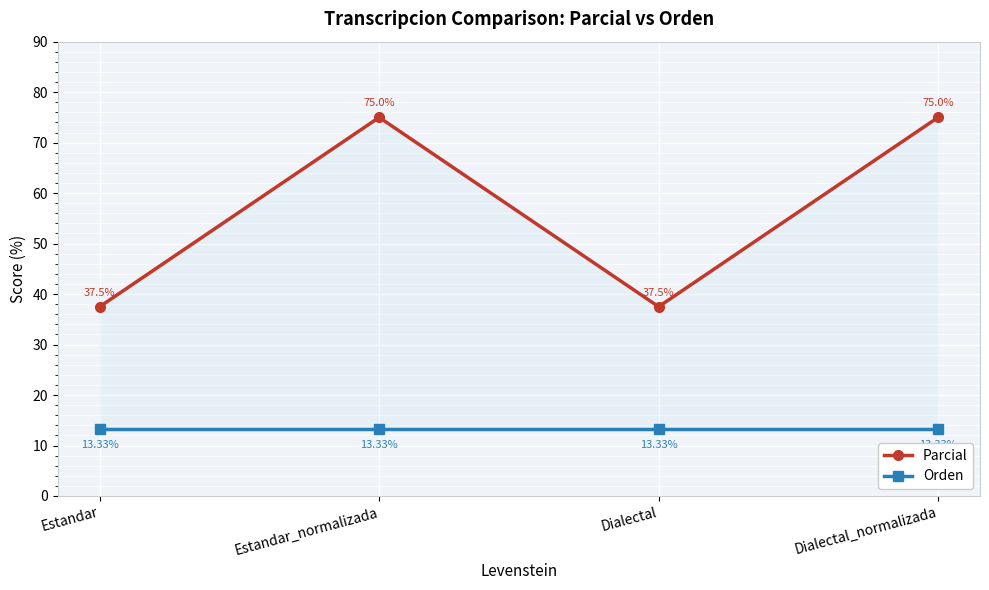

Is it true that Parcial equals 37.5 at Estandar?

True